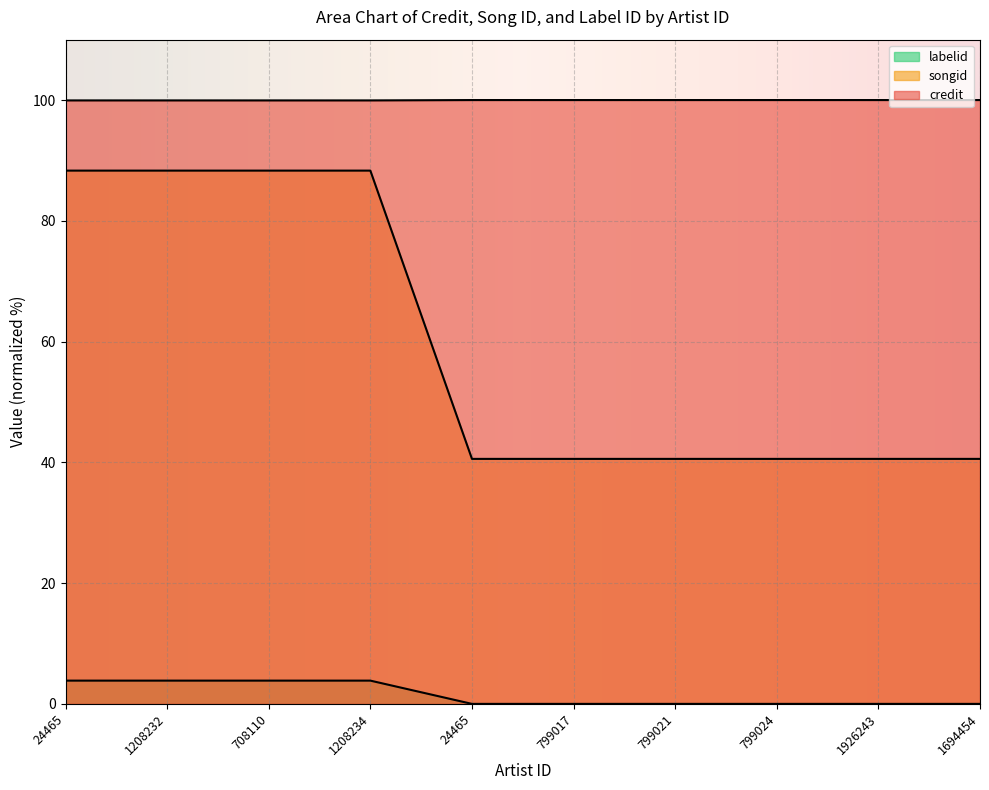

Reading right to left, what are all the values shown in this chart?

credit: 1694454=40.6	1926243=40.6	799024=40.6	799021=40.6	799017=40.6	24465=40.6	1208234=88.3	708110=88.3	1208232=88.3	24465=88.3
songid: 1694454=100.0	1926243=100.0	799024=100.0	799021=100.0	799017=100.0	24465=100.0	1208234=99.9	708110=99.9	1208232=99.9	24465=99.9
labelid: 1694454=0.0	1926243=0.0	799024=0.0	799021=0.0	799017=0.0	24465=0.0	1208234=3.9	708110=3.9	1208232=3.9	24465=3.9